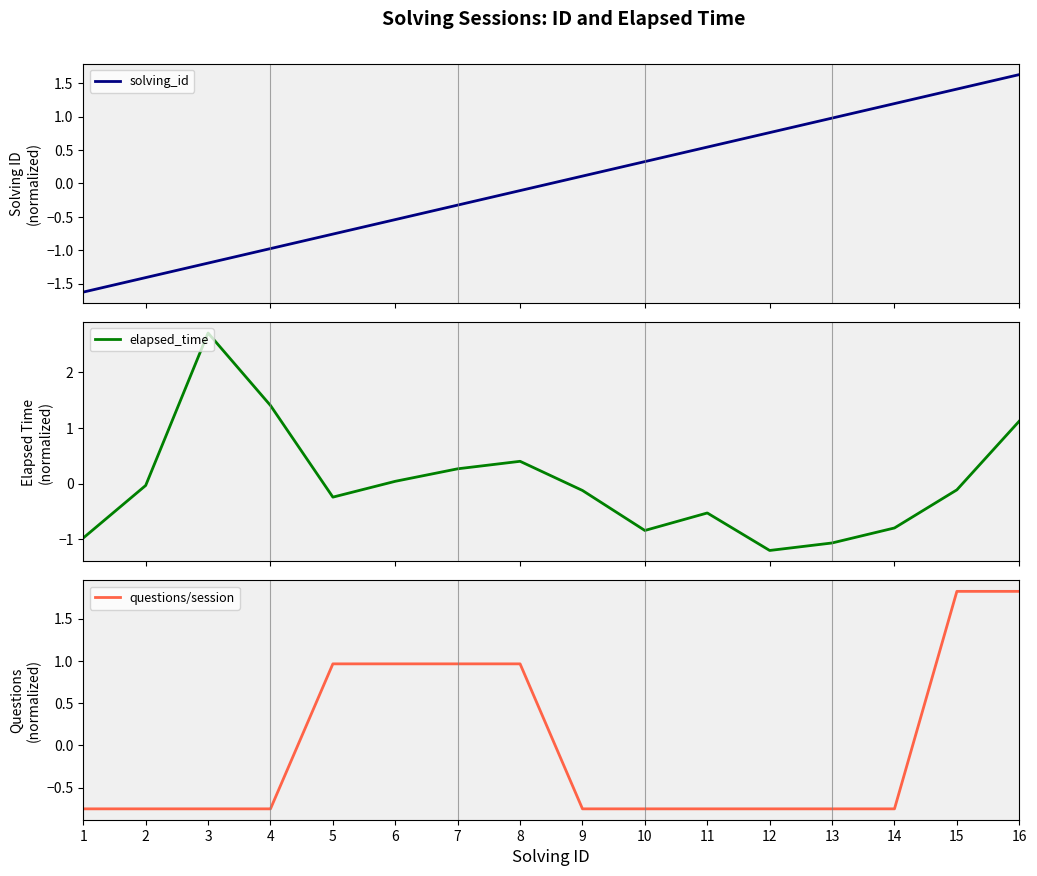

Which series has the widest spread of values?

elapsed_time